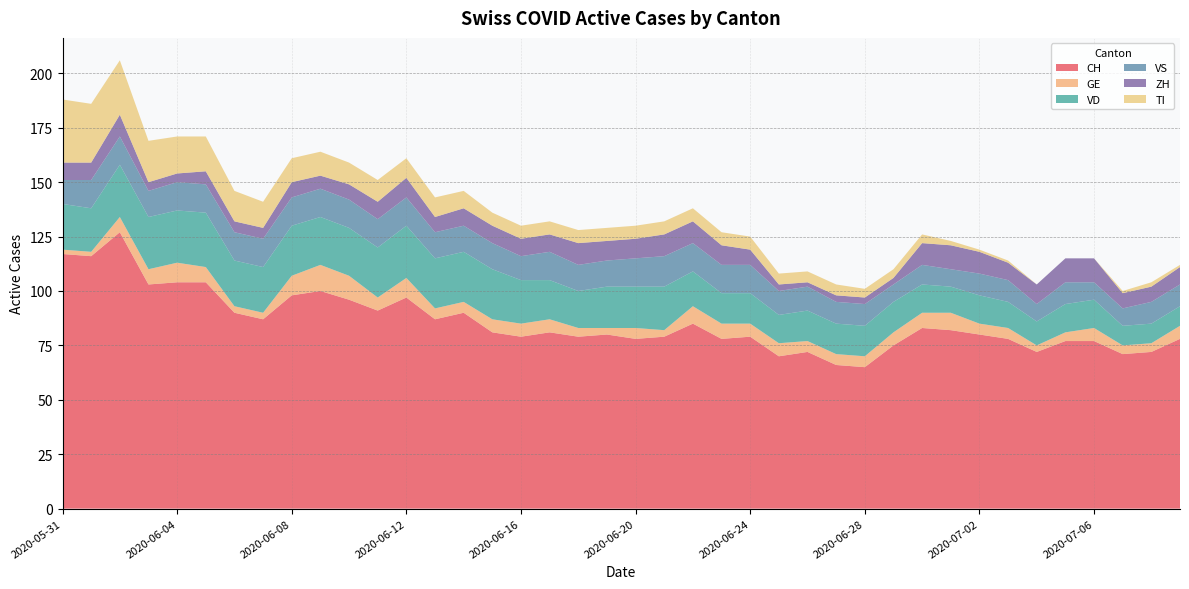

Reading left to right, extract all data points from this chart.

CH: 2020-05-31=117	2020-06-01=116	2020-06-02=127	2020-06-03=103	2020-06-04=104	2020-06-05=104	2020-06-06=90	2020-06-07=87	2020-06-08=98	2020-06-09=100	2020-06-10=96	2020-06-11=91	2020-06-12=97	2020-06-13=87	2020-06-14=90	2020-06-15=81	2020-06-16=79	2020-06-17=81	2020-06-18=79	2020-06-19=80	2020-06-20=78	2020-06-21=79	2020-06-22=85	2020-06-23=78	2020-06-24=79	2020-06-25=70	2020-06-26=72	2020-06-27=66	2020-06-28=65	2020-06-29=75	2020-06-30=83	2020-07-01=82	2020-07-02=80	2020-07-03=78	2020-07-04=72	2020-07-05=77	2020-07-06=77	2020-07-07=71	2020-07-08=72	2020-07-09=78
GE: 2020-05-31=2	2020-06-01=2	2020-06-02=7	2020-06-03=7	2020-06-04=9	2020-06-05=7	2020-06-06=3	2020-06-07=3	2020-06-08=9	2020-06-09=12	2020-06-10=11	2020-06-11=6	2020-06-12=9	2020-06-13=5	2020-06-14=5	2020-06-15=6	2020-06-16=6	2020-06-17=6	2020-06-18=4	2020-06-19=3	2020-06-20=5	2020-06-21=3	2020-06-22=8	2020-06-23=7	2020-06-24=6	2020-06-25=6	2020-06-26=5	2020-06-27=5	2020-06-28=5	2020-06-29=6	2020-06-30=7	2020-07-01=8	2020-07-02=5	2020-07-03=5	2020-07-04=3	2020-07-05=4	2020-07-06=6	2020-07-07=4	2020-07-08=4	2020-07-09=6
VD: 2020-05-31=21	2020-06-01=20	2020-06-02=24	2020-06-03=24	2020-06-04=24	2020-06-05=25	2020-06-06=21	2020-06-07=21	2020-06-08=23	2020-06-09=22	2020-06-10=22	2020-06-11=23	2020-06-12=24	2020-06-13=23	2020-06-14=23	2020-06-15=23	2020-06-16=20	2020-06-17=18	2020-06-18=17	2020-06-19=19	2020-06-20=19	2020-06-21=20	2020-06-22=16	2020-06-23=14	2020-06-24=14	2020-06-25=13	2020-06-26=14	2020-06-27=14	2020-06-28=14	2020-06-29=14	2020-06-30=13	2020-07-01=12	2020-07-02=13	2020-07-03=12	2020-07-04=11	2020-07-05=13	2020-07-06=13	2020-07-07=9	2020-07-08=9	2020-07-09=9
VS: 2020-05-31=11	2020-06-01=13	2020-06-02=13	2020-06-03=12	2020-06-04=13	2020-06-05=13	2020-06-06=13	2020-06-07=13	2020-06-08=13	2020-06-09=13	2020-06-10=13	2020-06-11=13	2020-06-12=13	2020-06-13=12	2020-06-14=12	2020-06-15=12	2020-06-16=11	2020-06-17=13	2020-06-18=12	2020-06-19=12	2020-06-20=13	2020-06-21=14	2020-06-22=13	2020-06-23=13	2020-06-24=13	2020-06-25=11	2020-06-26=11	2020-06-27=10	2020-06-28=10	2020-06-29=8	2020-06-30=9	2020-07-01=8	2020-07-02=10	2020-07-03=10	2020-07-04=8	2020-07-05=10	2020-07-06=8	2020-07-07=8	2020-07-08=10	2020-07-09=10
ZH: 2020-05-31=8	2020-06-01=8	2020-06-02=10	2020-06-03=4	2020-06-04=4	2020-06-05=6	2020-06-06=5	2020-06-07=5	2020-06-08=7	2020-06-09=6	2020-06-10=7	2020-06-11=8	2020-06-12=9	2020-06-13=7	2020-06-14=8	2020-06-15=8	2020-06-16=8	2020-06-17=8	2020-06-18=10	2020-06-19=9	2020-06-20=9	2020-06-21=10	2020-06-22=10	2020-06-23=9	2020-06-24=7	2020-06-25=3	2020-06-26=2	2020-06-27=3	2020-06-28=3	2020-06-29=3	2020-06-30=10	2020-07-01=11	2020-07-02=10	2020-07-03=8	2020-07-04=9	2020-07-05=11	2020-07-06=11	2020-07-07=7	2020-07-08=7	2020-07-09=8
TI: 2020-05-31=29	2020-06-01=27	2020-06-02=25	2020-06-03=19	2020-06-04=17	2020-06-05=16	2020-06-06=14	2020-06-07=12	2020-06-08=11	2020-06-09=11	2020-06-10=10	2020-06-11=10	2020-06-12=9	2020-06-13=9	2020-06-14=8	2020-06-15=6	2020-06-16=6	2020-06-17=6	2020-06-18=6	2020-06-19=6	2020-06-20=6	2020-06-21=6	2020-06-22=6	2020-06-23=6	2020-06-24=6	2020-06-25=5	2020-06-26=5	2020-06-27=5	2020-06-28=4	2020-06-29=4	2020-06-30=4	2020-07-01=2	2020-07-02=1	2020-07-03=1	2020-07-04=0	2020-07-05=0	2020-07-06=0	2020-07-07=1	2020-07-08=2	2020-07-09=1